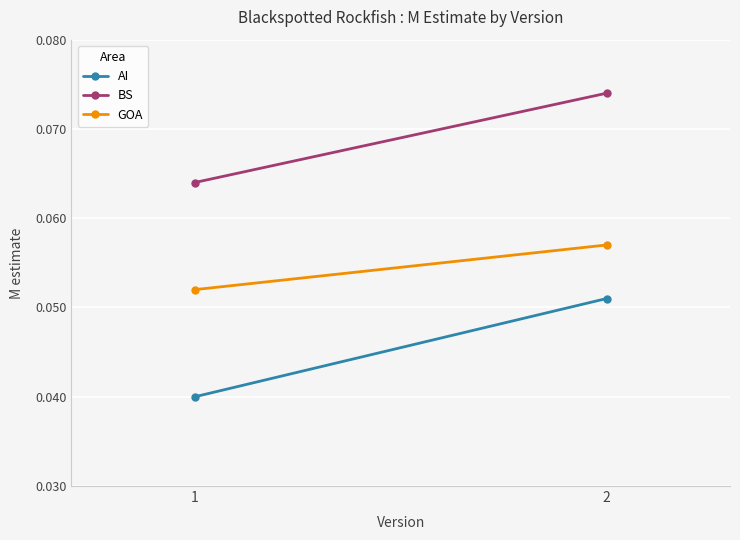

The value of BS at 2 is 0.1. True or false?

False